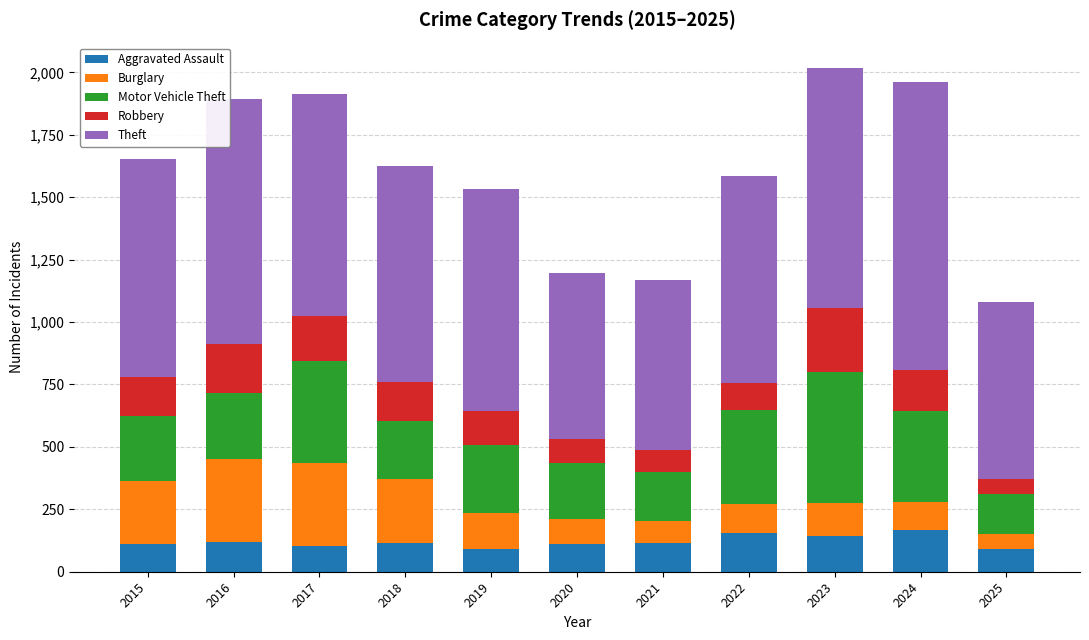

The Aggravated Assault series shows 65 at 2023. True or false?

False